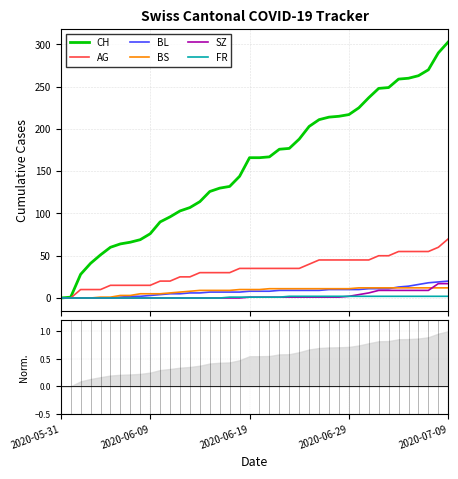

What is the value of the AG point at the 20th from the left?

35